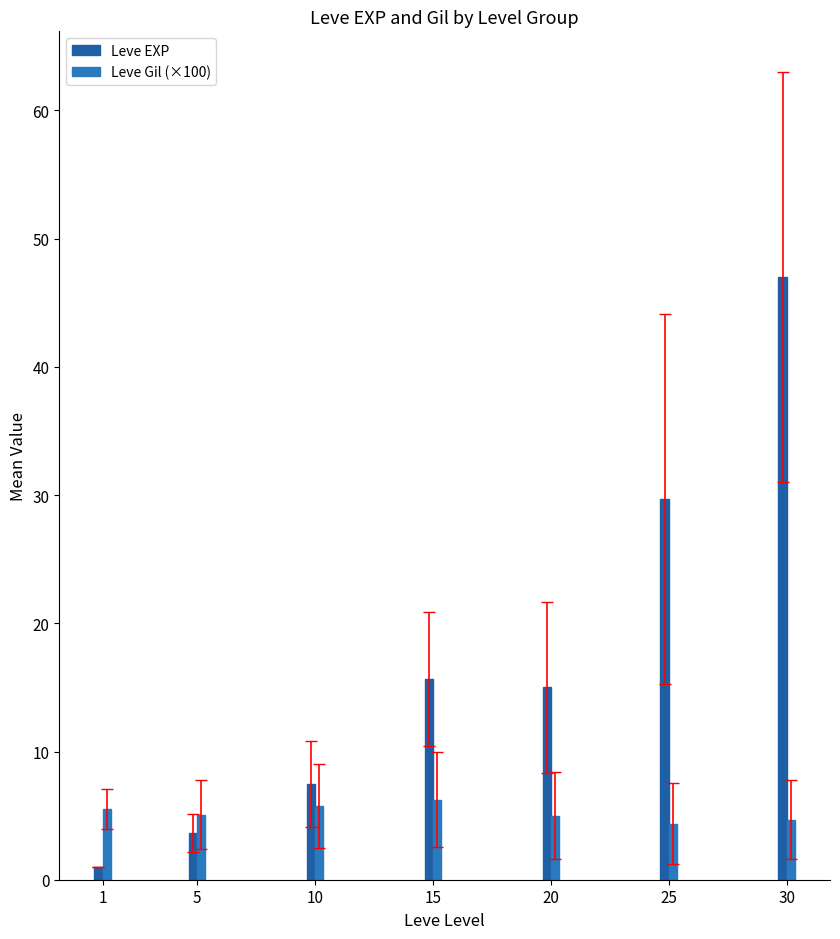

The Leve EXP series shows 4.8 at 10. True or false?

False